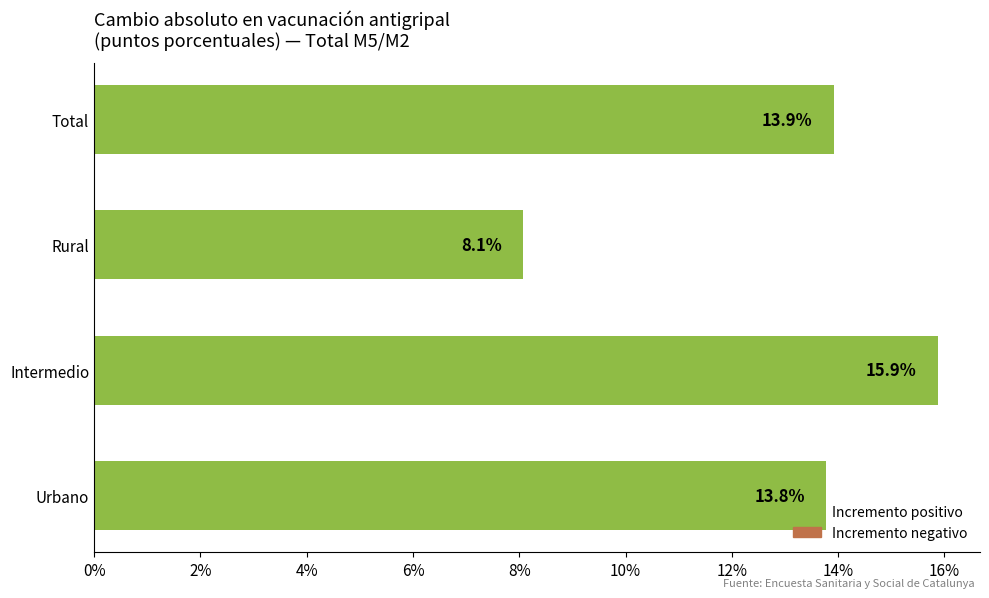

List the labels in order of value, smallest first.

Rural, Urbano, Total, Intermedio